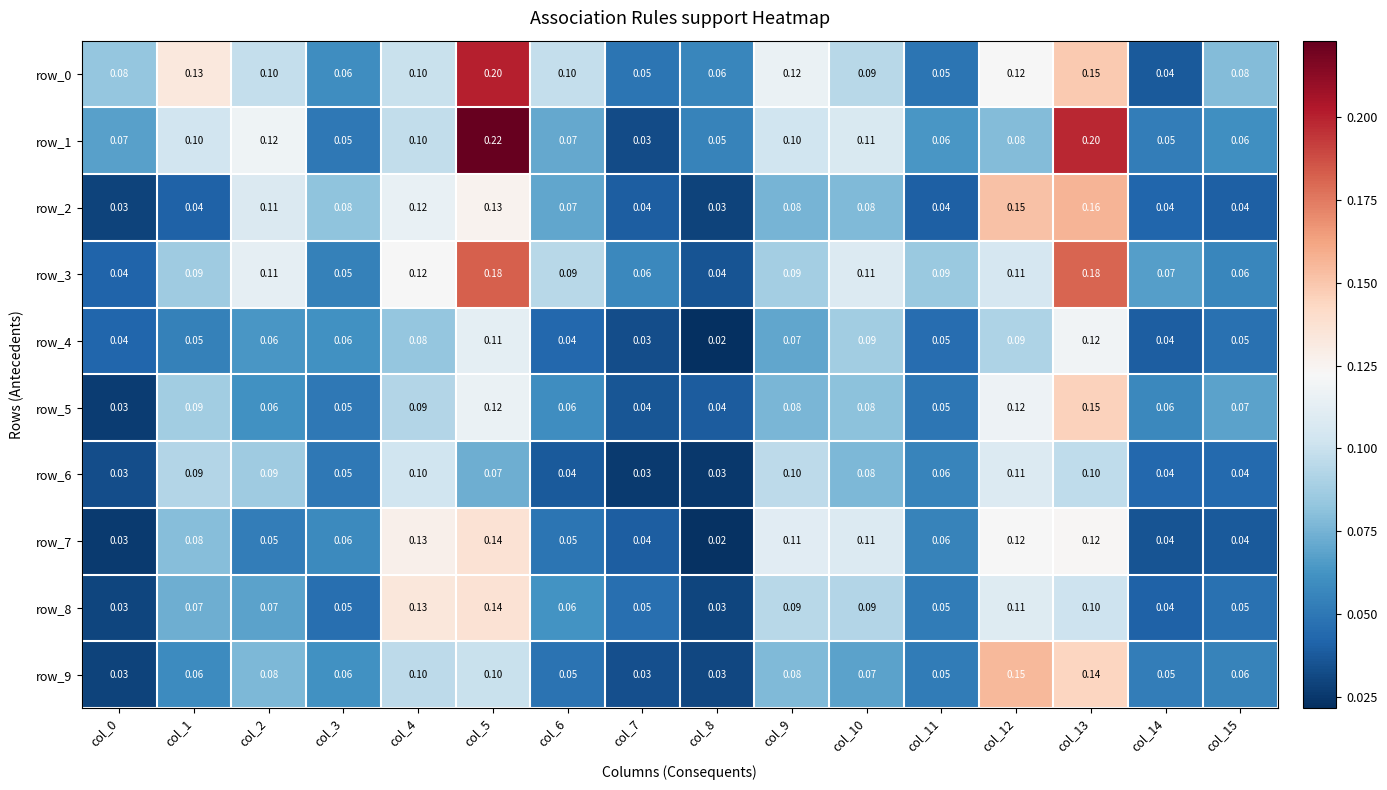

Is the value of row_2 at col_5 greater than the value of row_5 at col_10?

Yes